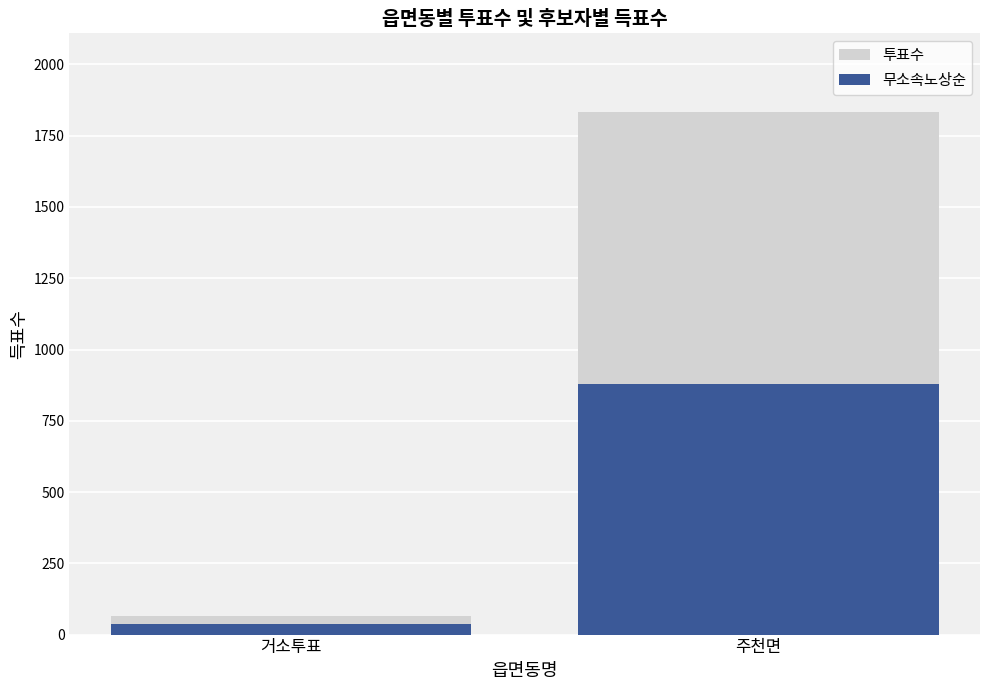

What is the sum of all 투표수 values?

1900